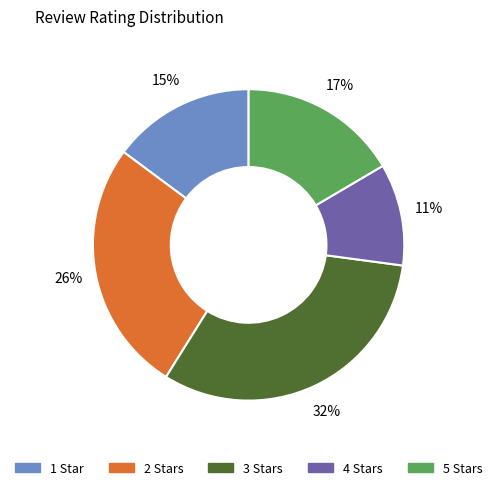

Is there a majority slice in this chart?

No